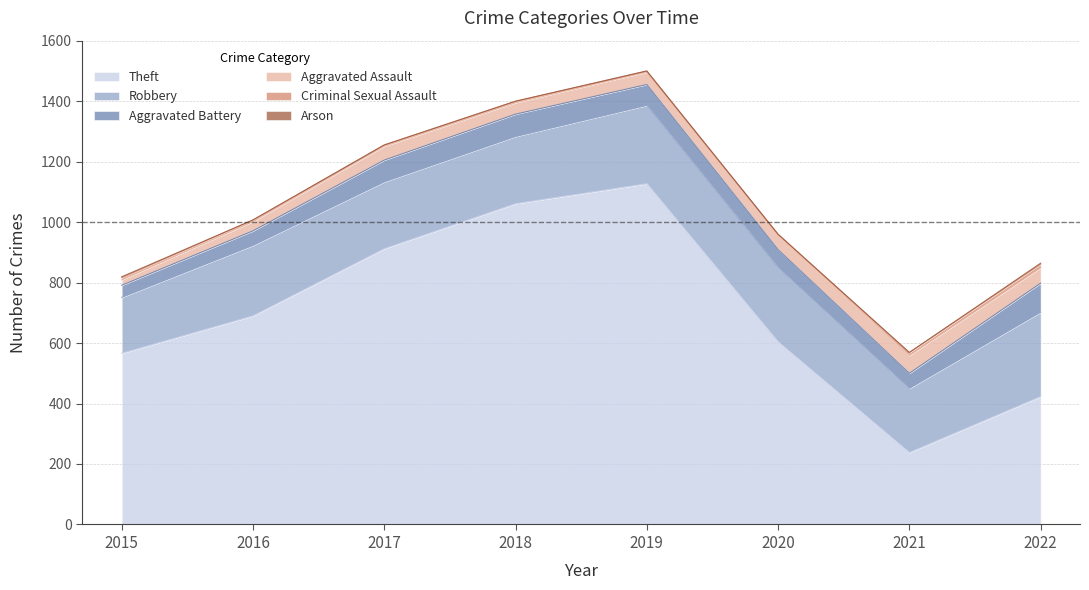

What is the highest value of the Theft series?

1127